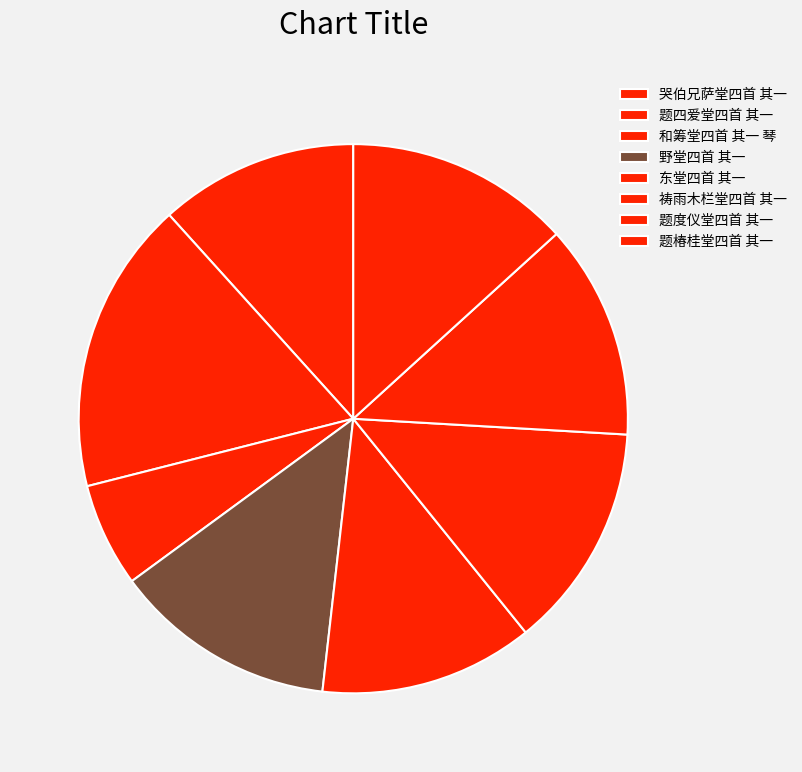

The 东堂四首 其一 slice represents 13% of the pie. True or false?

True